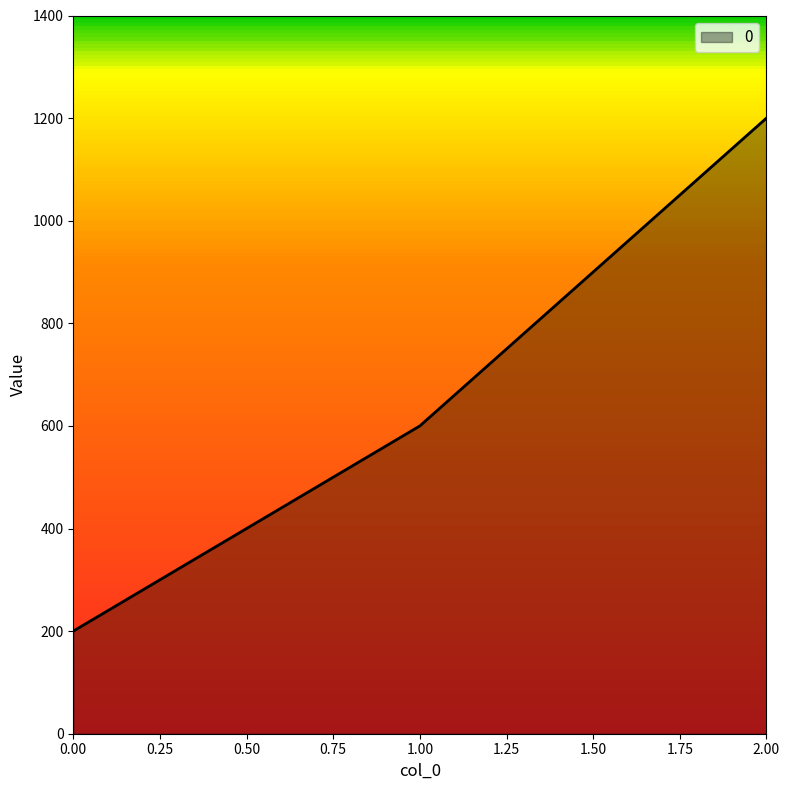

Reading left to right, what are all the values shown in this chart?

200	600	1200